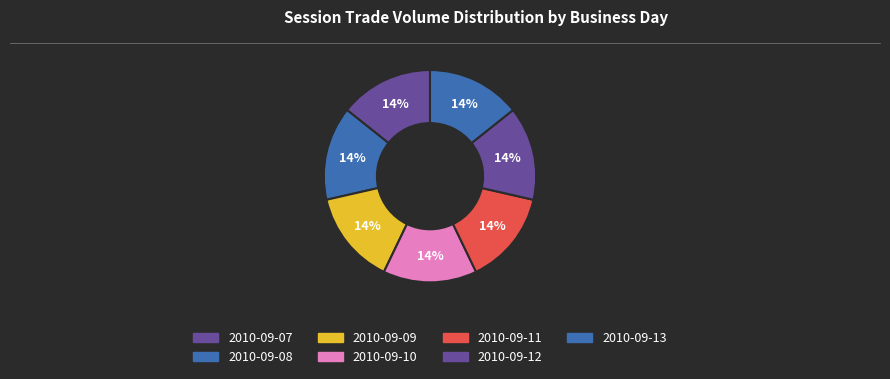

How many slices are in this pie chart?

7